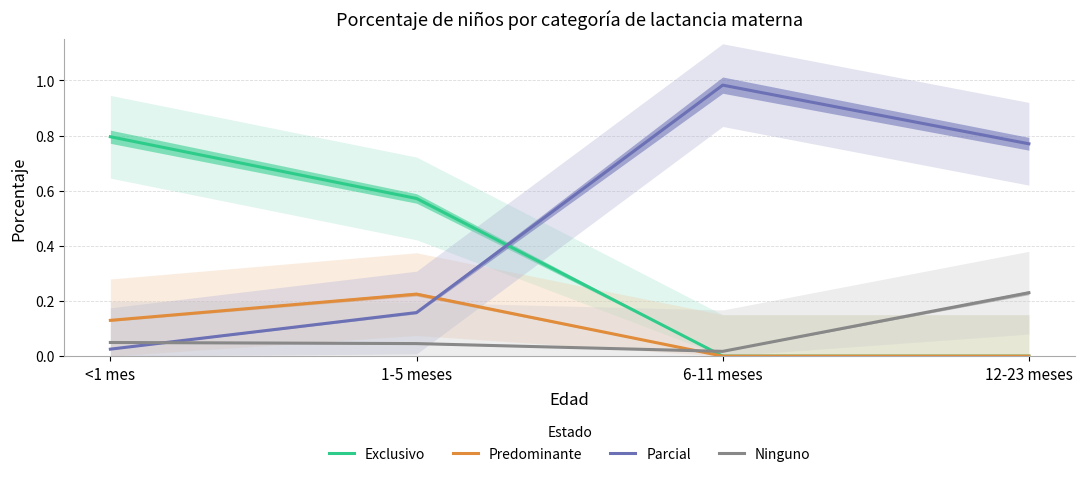

What are all the series names shown in the legend?

Exclusivo, Predominante, Parcial, Ninguno